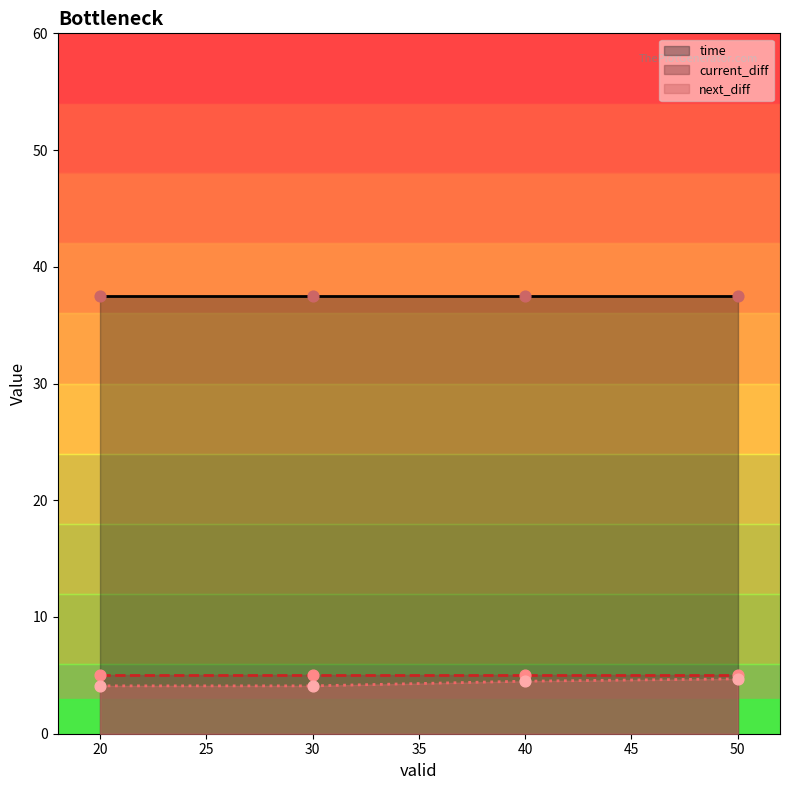

Which series reaches the maximum Y coordinate?

time